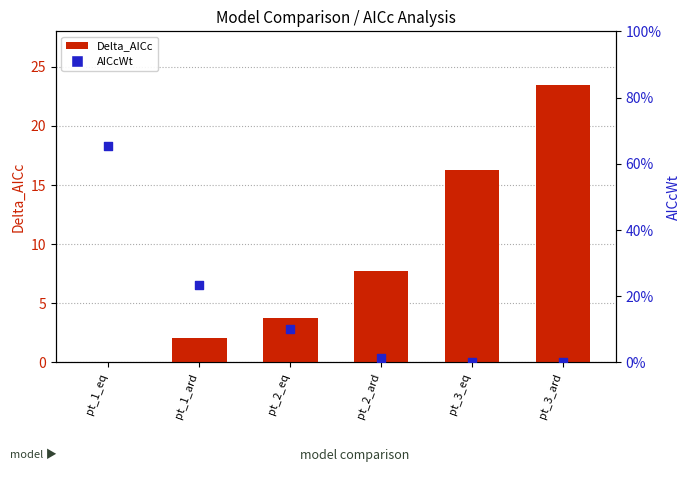

What are all the series names shown in the legend?

Delta_AICc, AICcWt